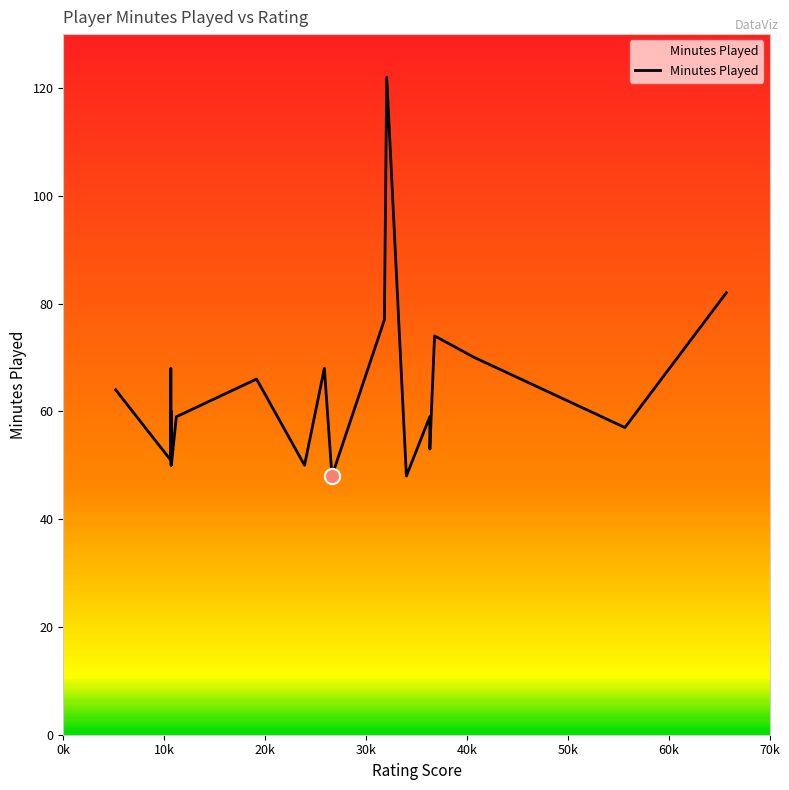

What is the difference between the maximum and minimum values?

74